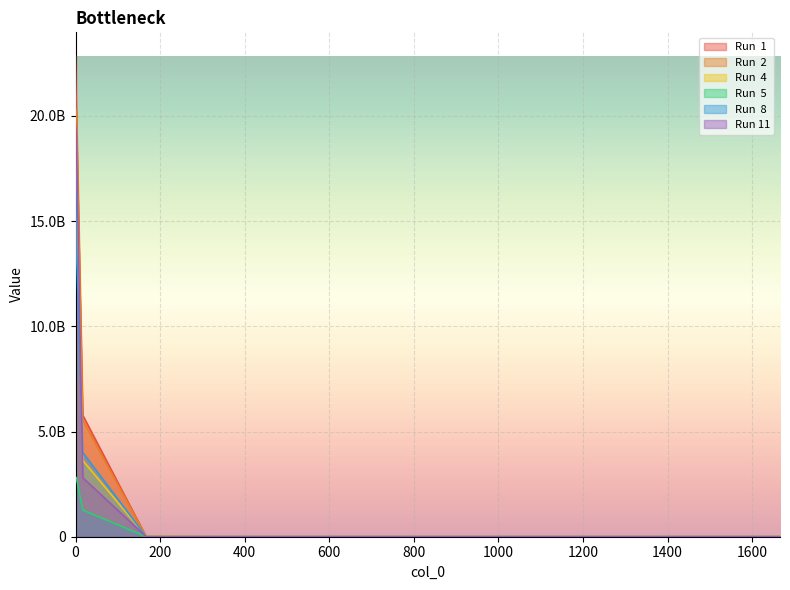

What is the difference between the maximum and second lowest values in the Run  5 series?

2818811744.0